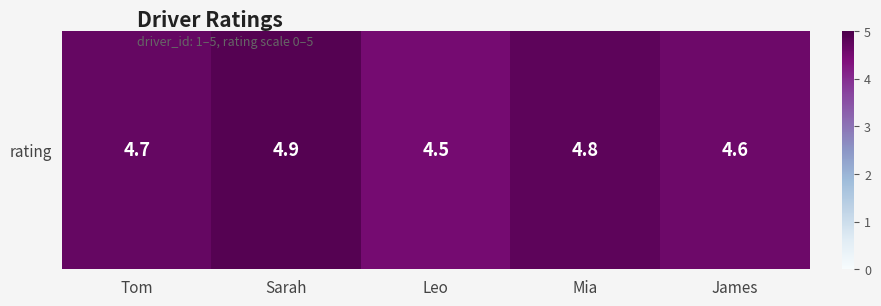

What is the change in value from Sarah to Mia?

-0.1